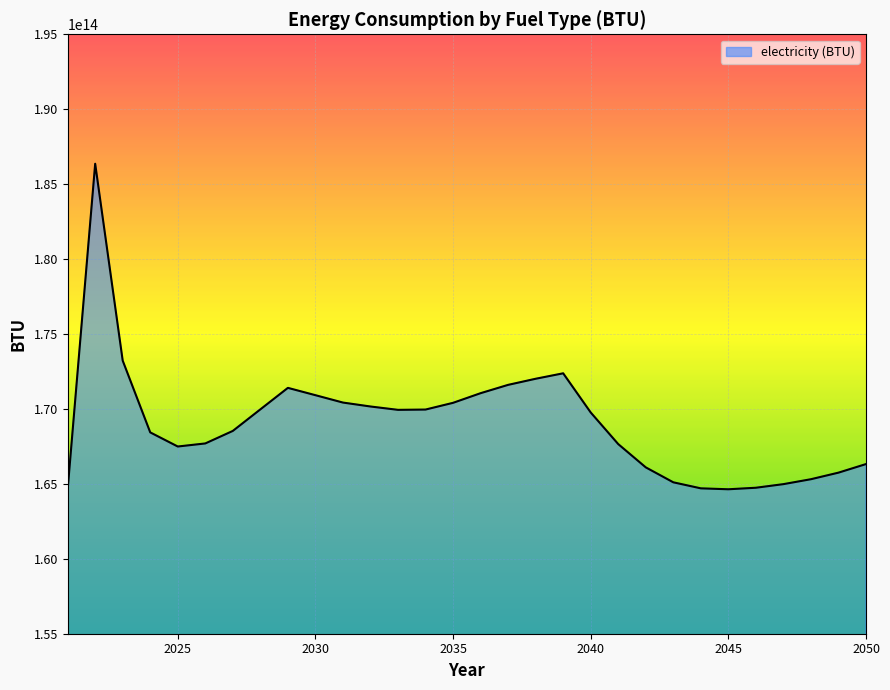

Is it true that the value at 2045 is 79501718737100.1?

False